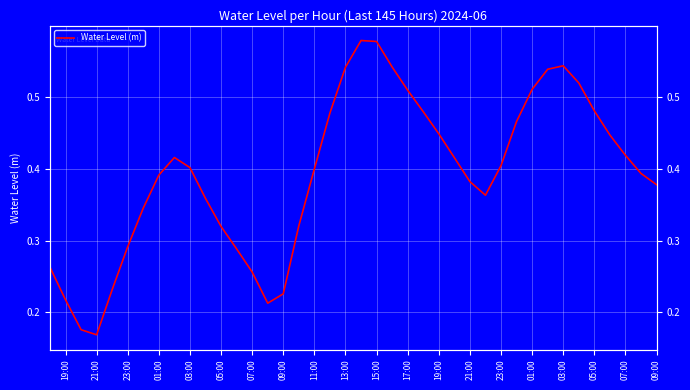

Reading left to right, extract all data points from this chart.

0.3	0.2	0.2	0.2	0.2	0.3	0.3	0.4	0.4	0.4	0.4	0.3	0.3	0.3	0.2	0.2	0.3	0.4	0.5	0.5	0.6	0.6	0.5	0.5	0.5	0.4	0.4	0.4	0.4	0.4	0.5	0.5	0.5	0.5	0.5	0.5	0.4	0.4	0.4	0.4